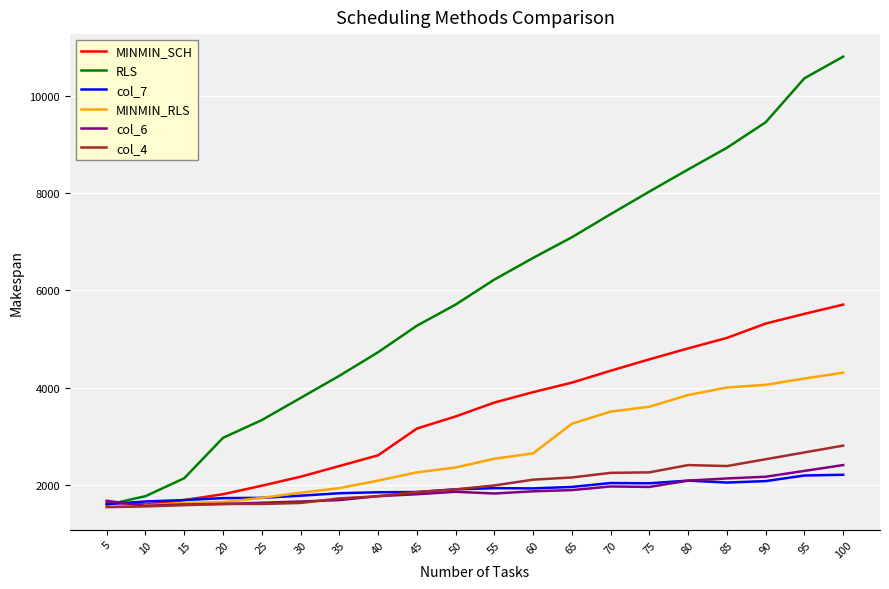

How many series are shown in this chart?

6